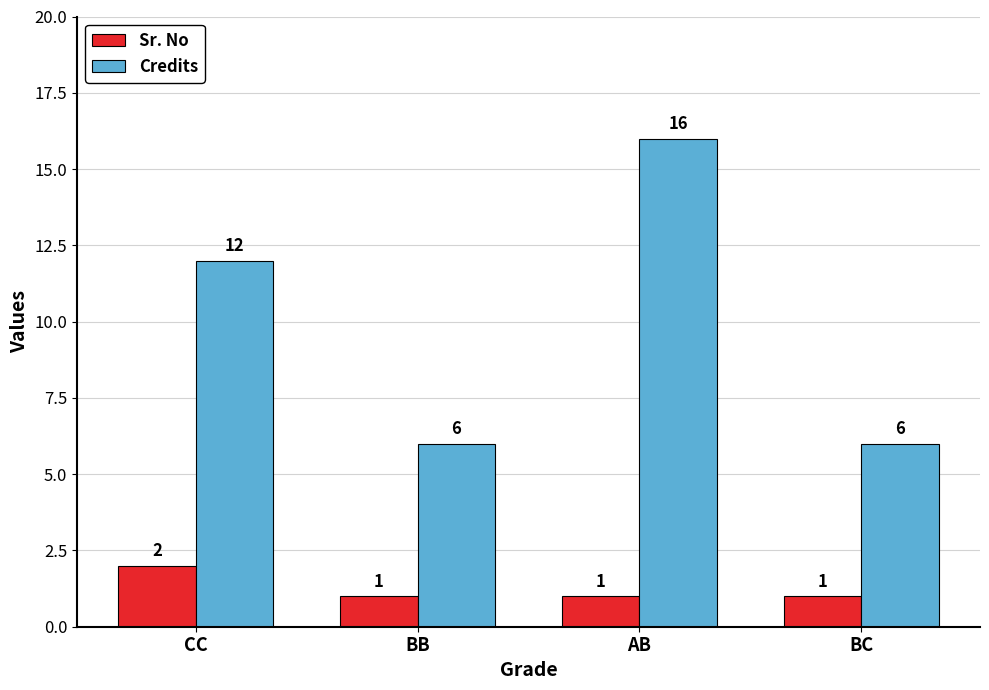

Does the chart contain stacked bars?

No